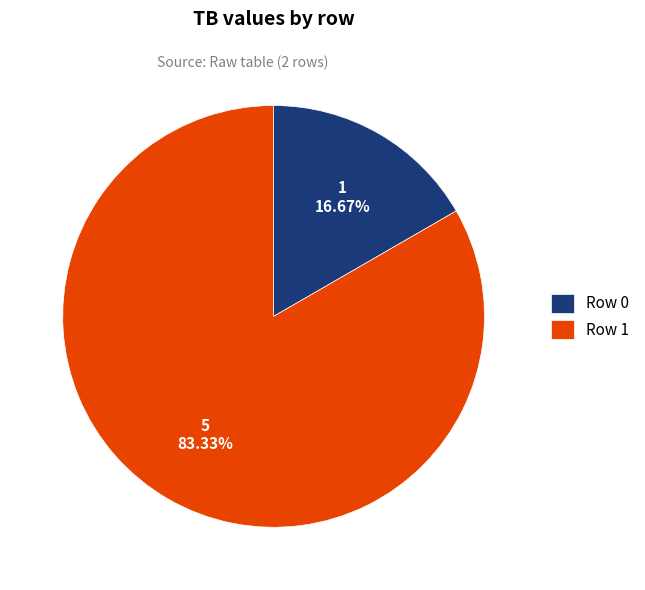

Combined, do Row 1 and Row 0 account for over 50%?

Yes